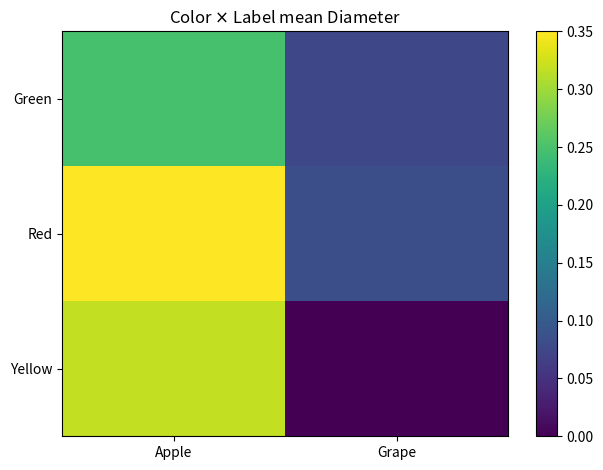

Reading left to right, extract all data points from this chart.

Green: Apple=0.2	Grape=0.1
Red: Apple=0.3	Grape=0.1
Yellow: Apple=0.3	Grape=0.0